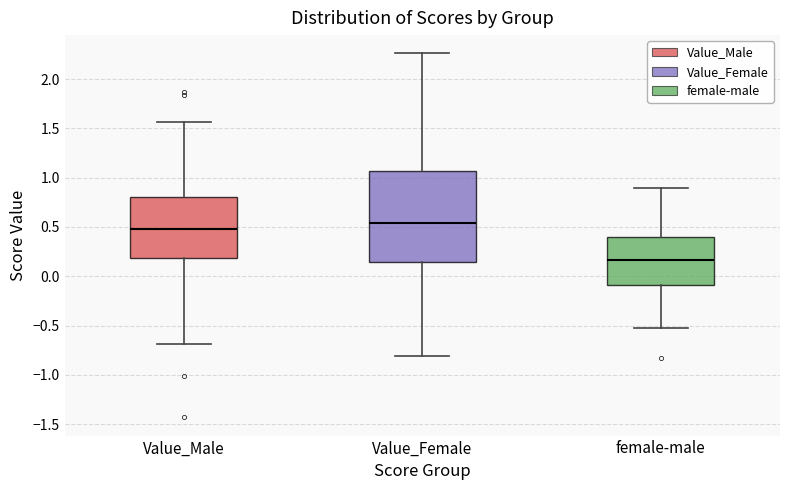

Reading left to right, transcribe this box plot: for each box, give where its median line is, the range the box spans, and where its two whiskers end, as read against the y-axis. The values are not printed on the chart, so give them approximately, as read against the axis.

Value_Male: median 0.50, box 0.20 to 0.80, whiskers -0.70 to 1.55
Value_Female: median 0.55, box 0.15 to 1.05, whiskers -0.80 to 2.25
female-male: median 0.15, box -0.10 to 0.40, whiskers -0.50 to 0.90